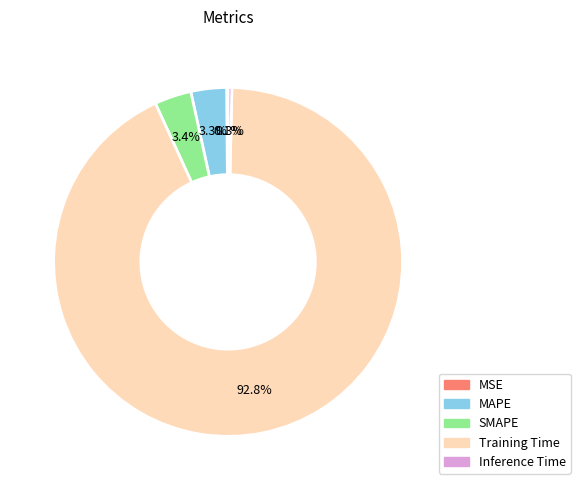

What is the largest slice in the pie chart?

Training Time